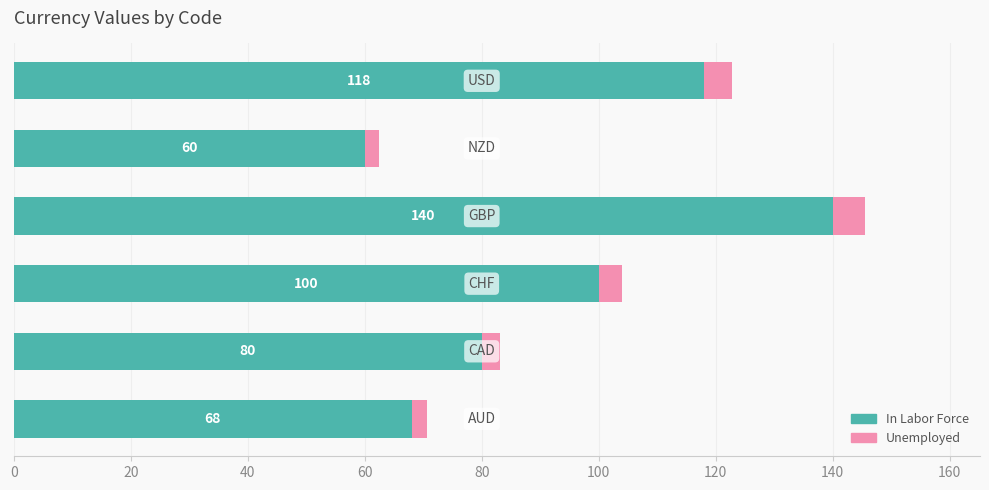

What is the sum of all In Labor Force values?

566.0